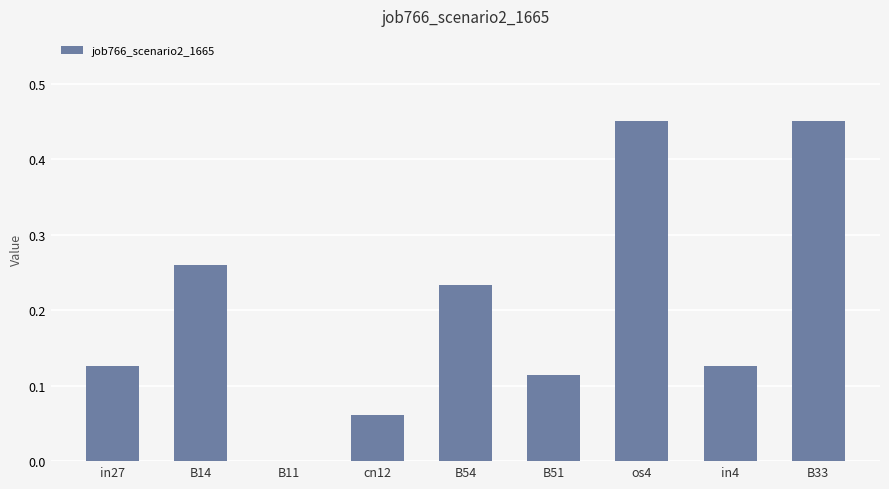

What is the difference between the values at B33 and cn12?

0.4